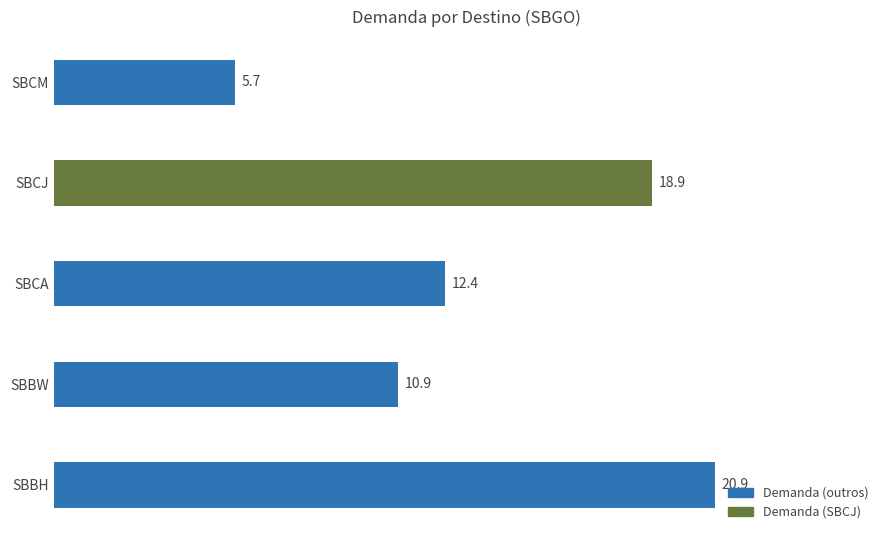

What is the sum of the values at SBBW and SBCM?

16.6